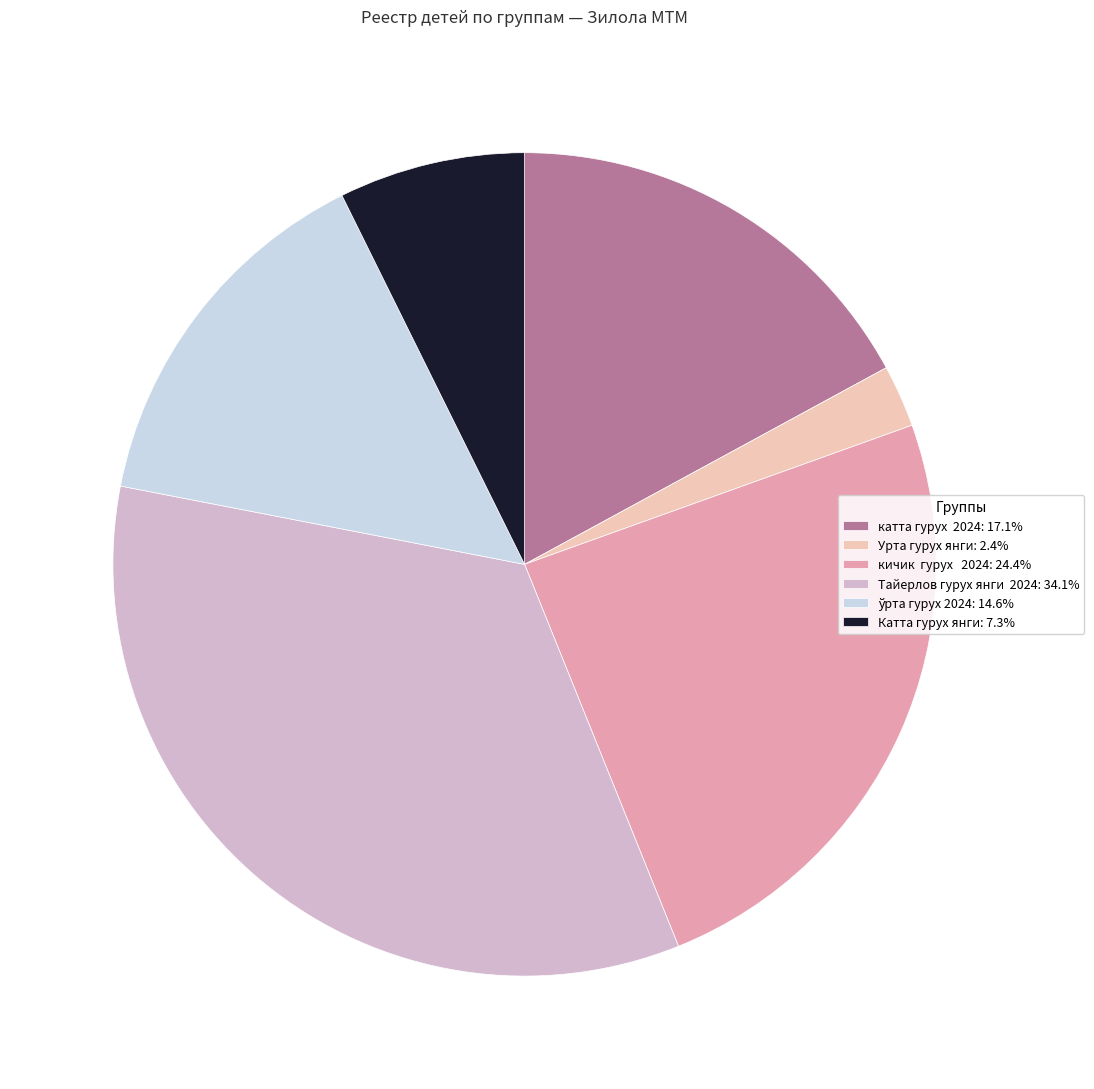

Is the sum of Урта гурух янги: 2.4% and кичик гурух 2024: 24.4% greater than half?

No